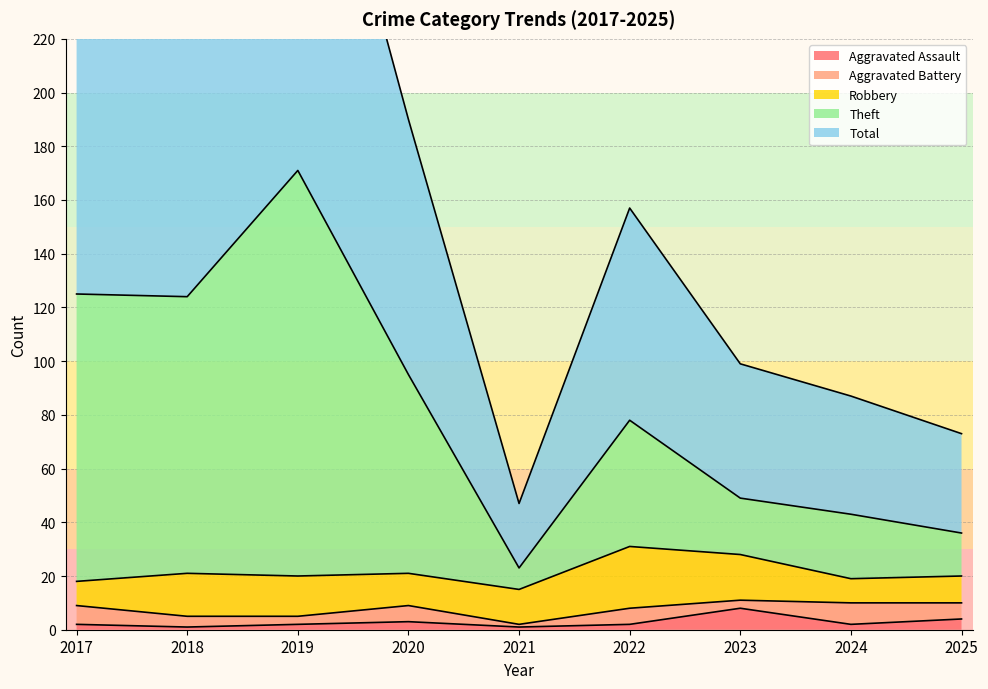

True or false: Aggravated Assault and Total cross at least once.

False